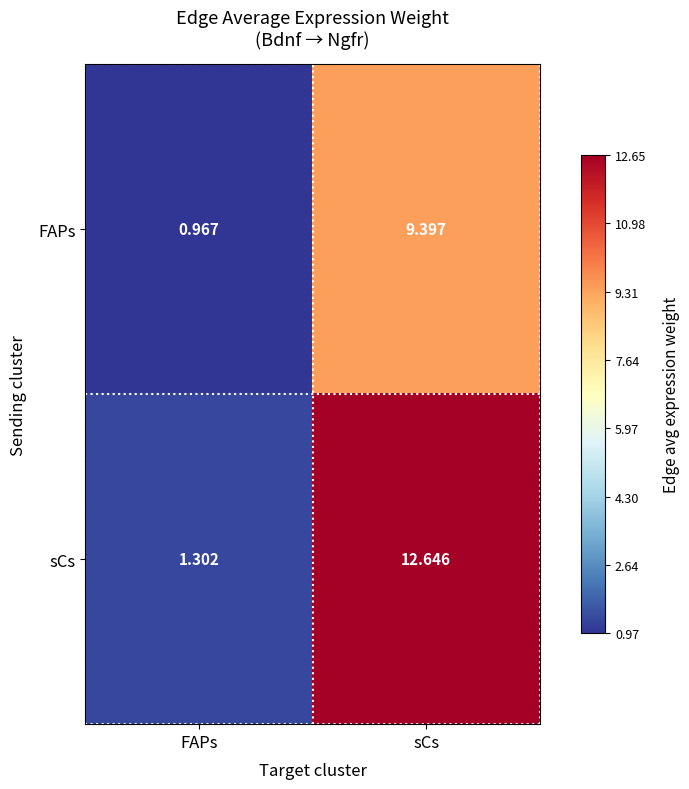

Rank the series by their average value, from lowest to highest.

FAPs, sCs